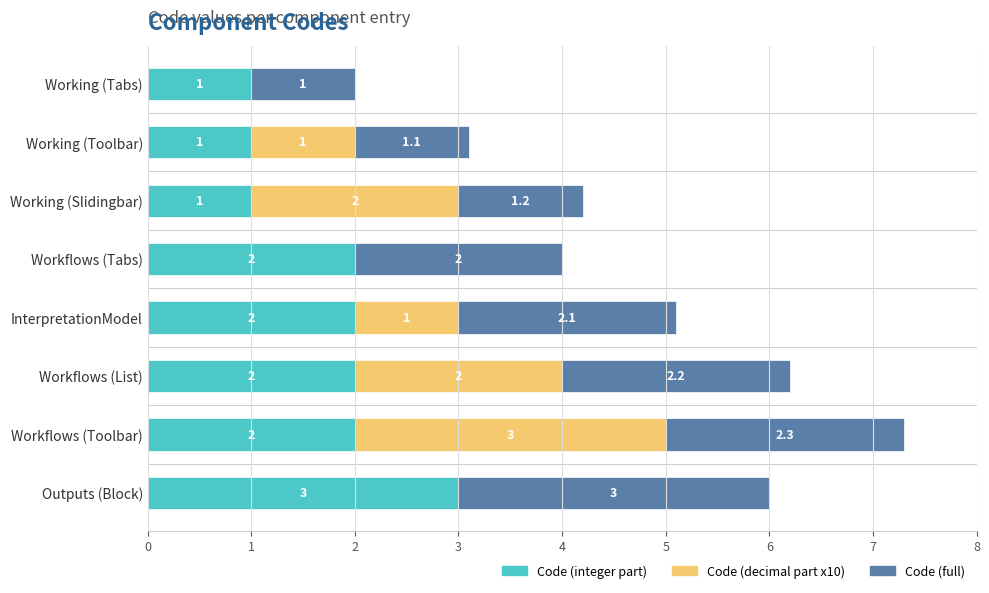

True or false: Code (integer part) has a value of 2.0 at Workflows (List).

True